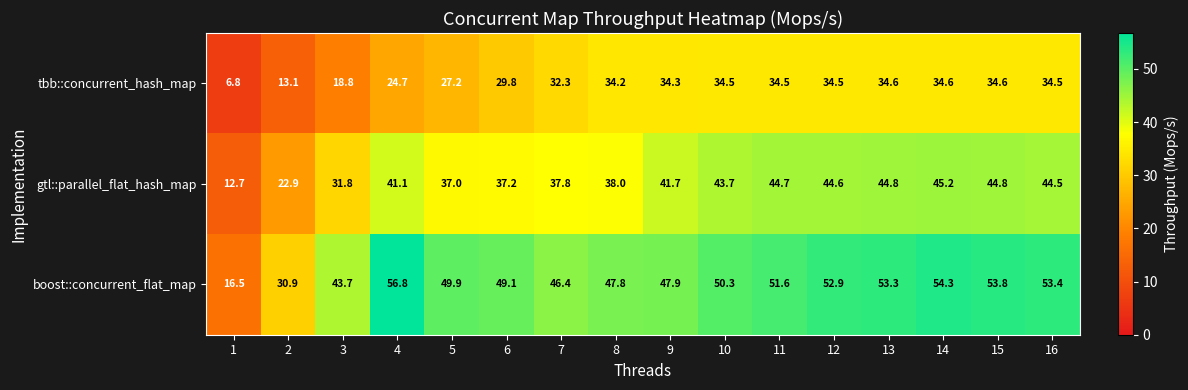

What is the difference between the second highest and minimum values in the gtl::parallel_flat_hash_map series?

32.1